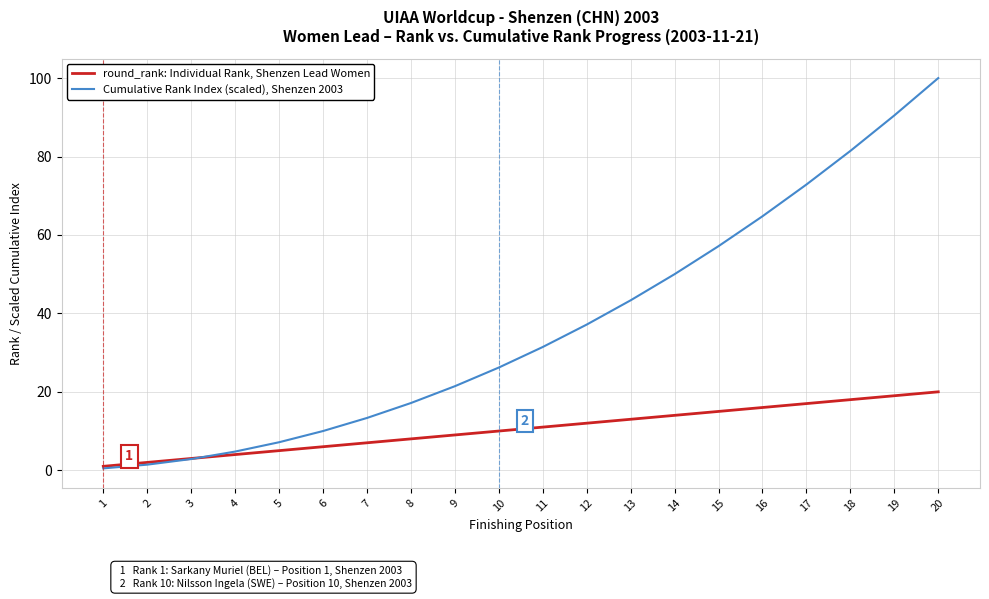

What is the greatest value displayed?

100.0